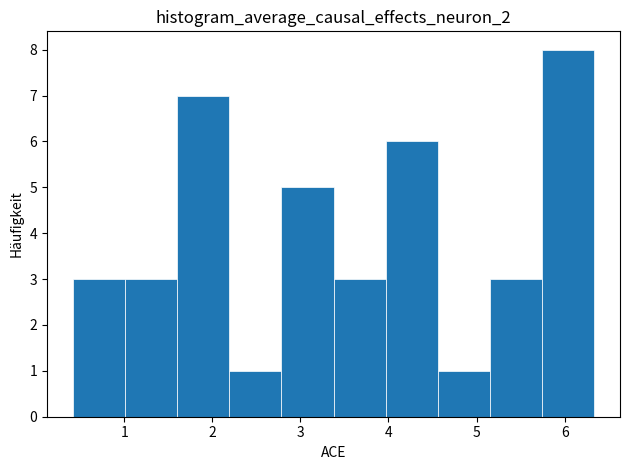

How tall is the bar that spans 2.8 to 3.4 on the x-axis? Neither the bar edges nor the heights are printed on the chart, so give them approximately, as read against the axes.

5